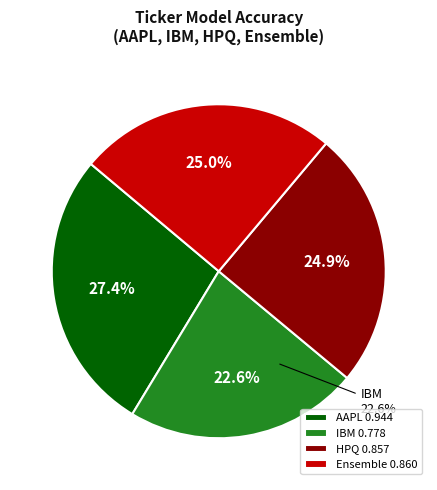

True or false: Ensemble accounts for 25% of the total.

True